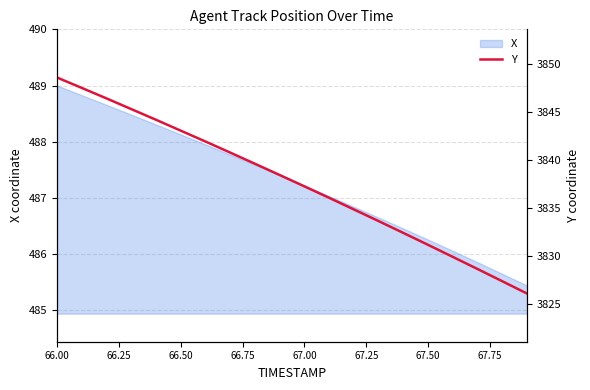

How many lines are shown in the chart?

1